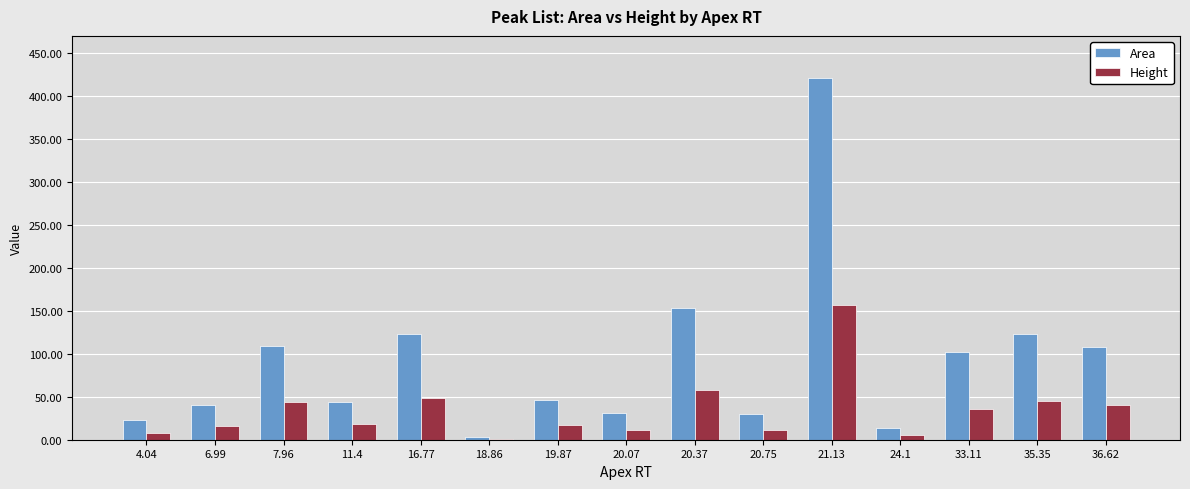

Which series changed the most between 21.13 and 24.1?

Area